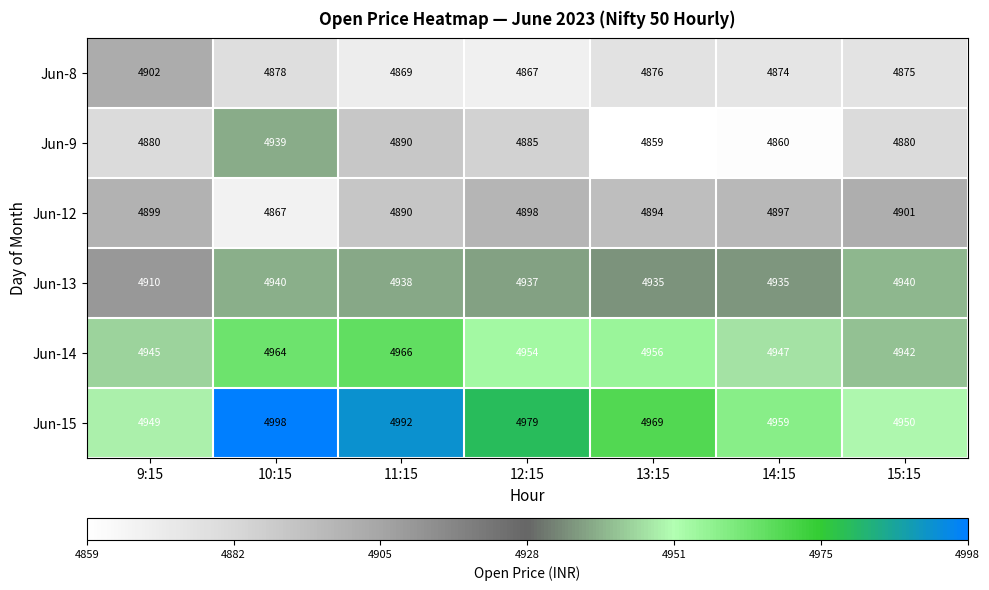

List the series in order of their peak value, lowest first.

Jun-12, Jun-8, Jun-9, Jun-13, Jun-14, Jun-15